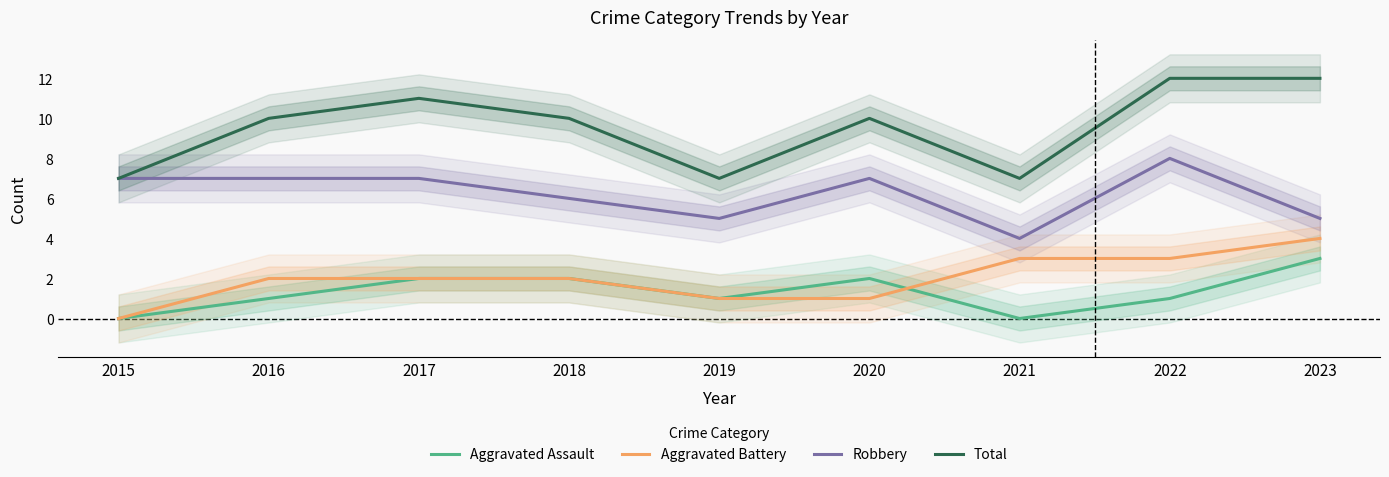

Reading right to left, extract all data points from this chart.

Aggravated Assault: 3	1	0	2	1	2	2	1	0
Aggravated Battery: 4	3	3	1	1	2	2	2	0
Robbery: 5	8	4	7	5	6	7	7	7
Total: 12	12	7	10	7	10	11	10	7